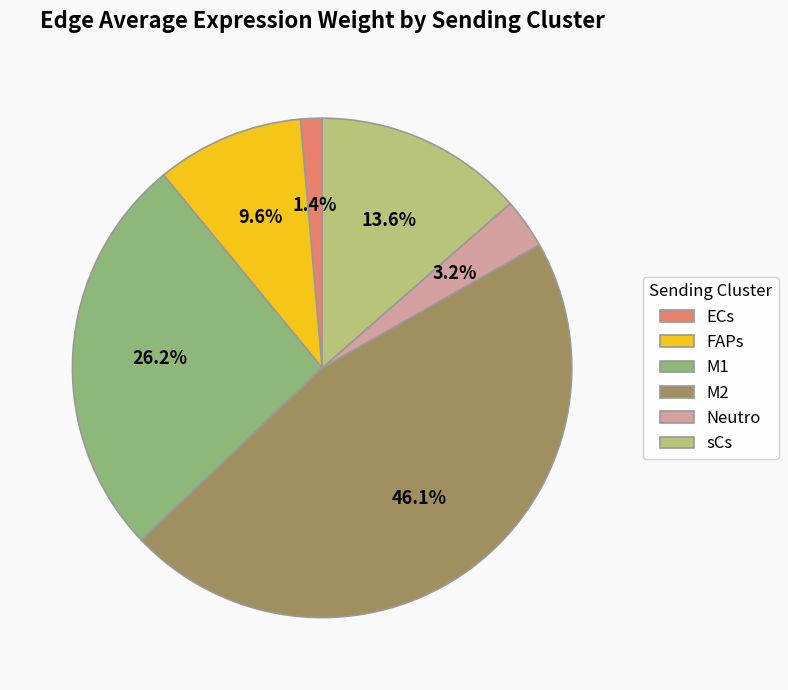

Does any single category account for the majority?

No